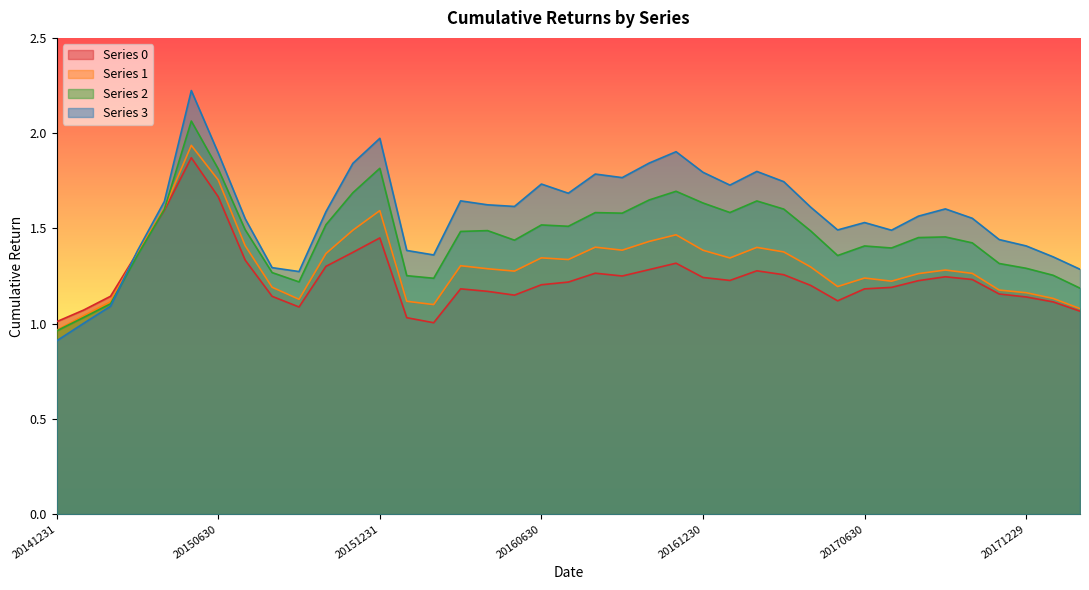

How many data points in 1 are less than 1?

1